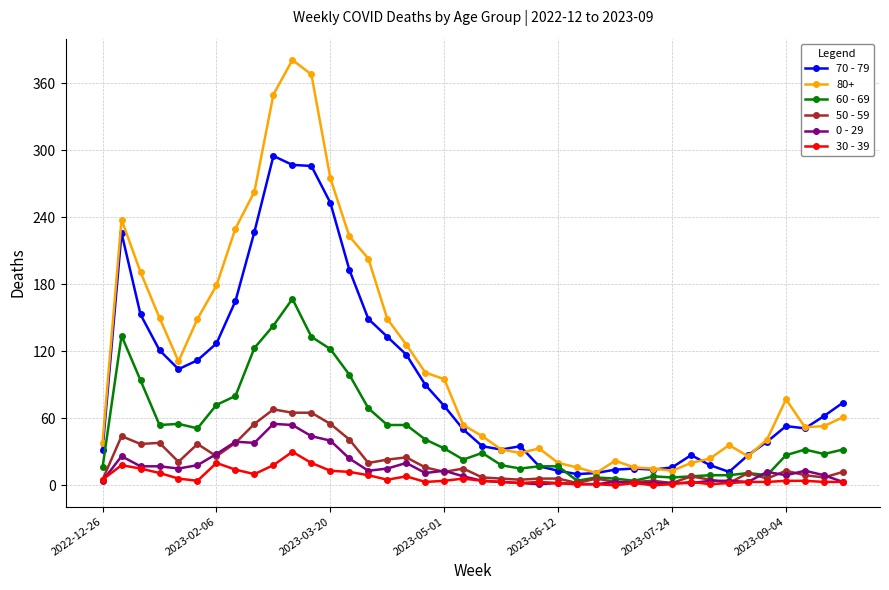

What is the greatest value displayed?

381